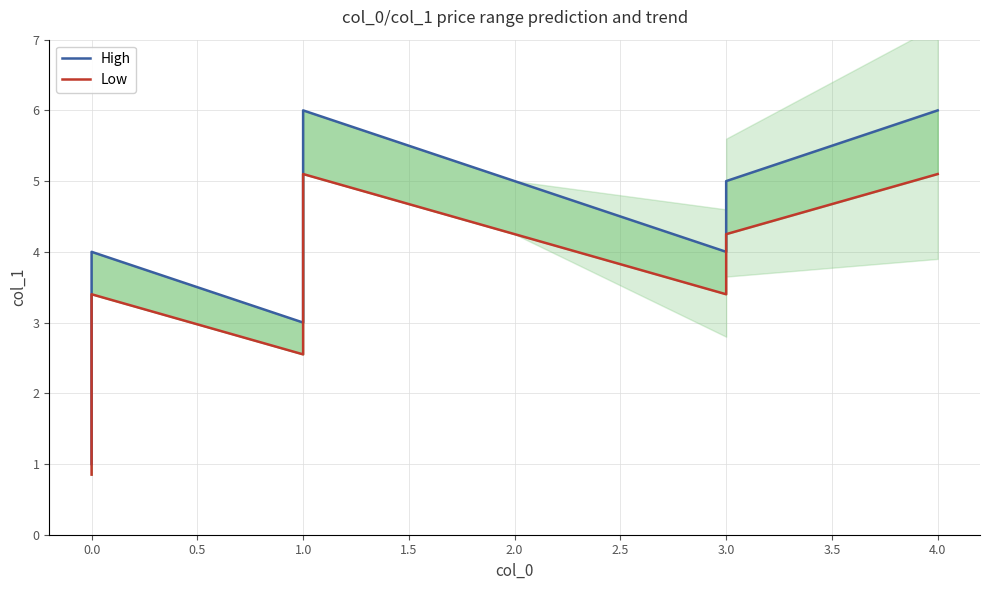

True or false: Low and High cross at least once.

False